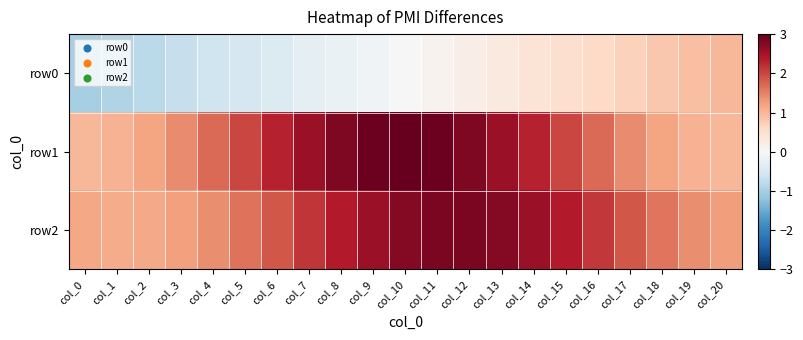

Count the number of data series in this chart.

3